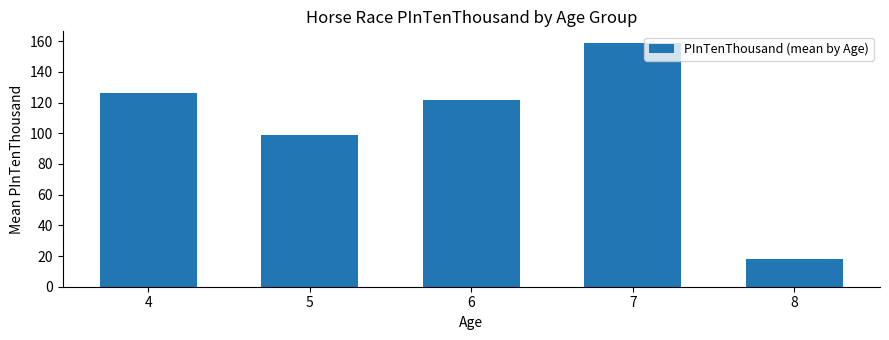

What is the change in value from 4 to 8?

-108.4